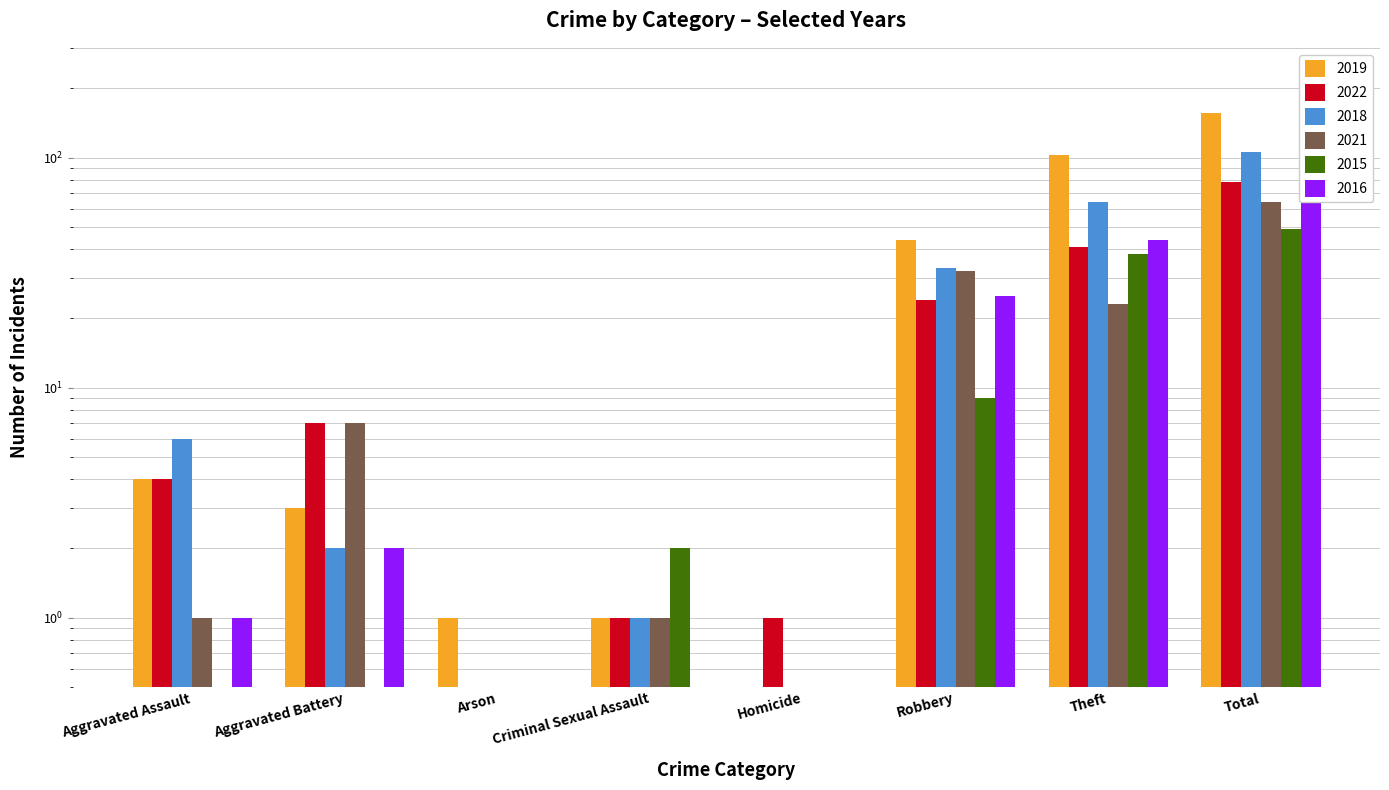

Are the bars grouped side by side (vs. stacked)?

Yes